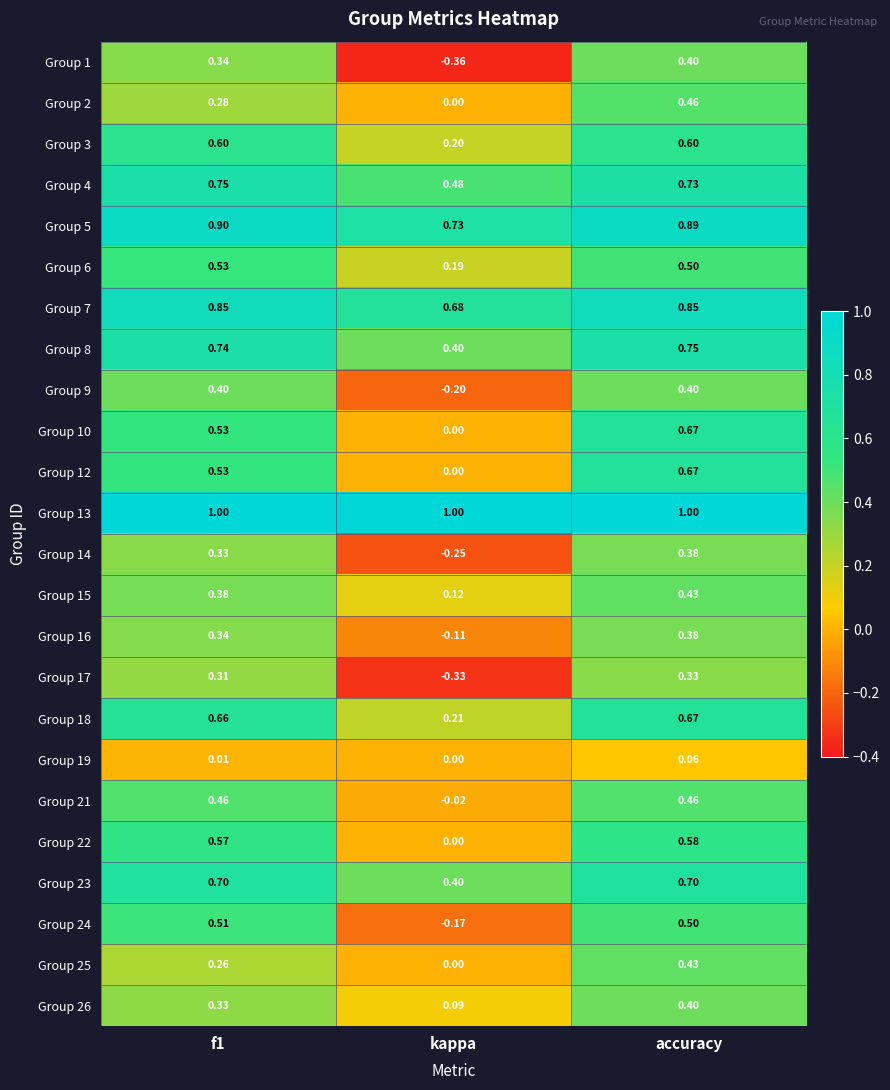

At which category is the sum across all series the highest?

accuracy